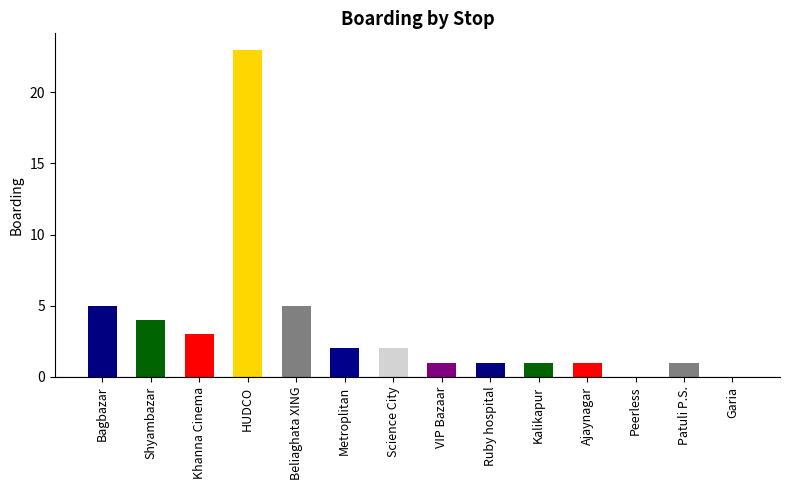

Reading left to right, transcribe all the data shown in this chart.

5	4	3	23	5	2	2	1	1	1	1	0	1	0